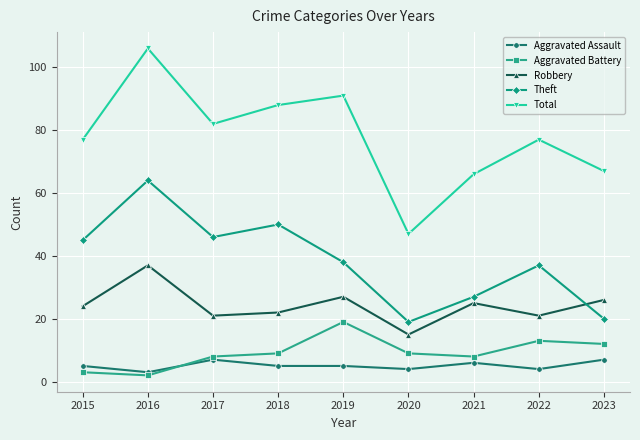

What is the smallest value displayed?

2